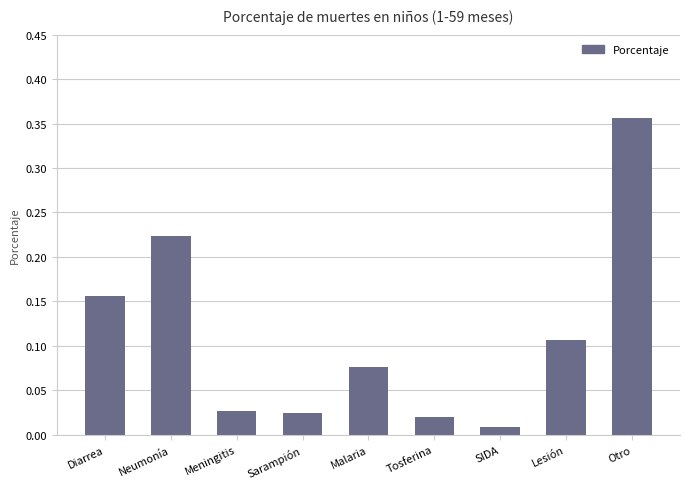

What is the label of the 1st bar from the right?

Otro